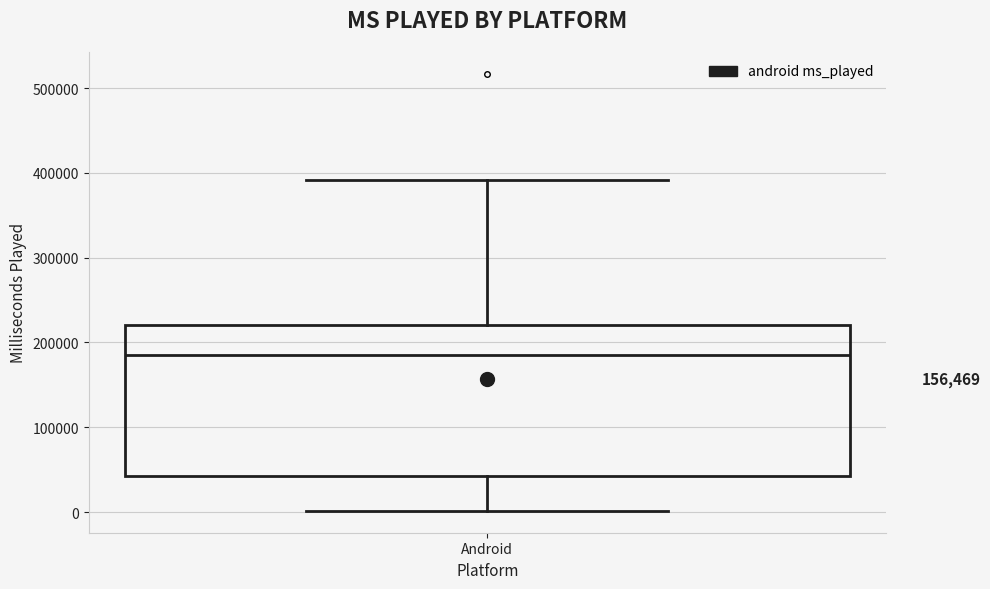

Read this box plot against the y-axis: the position of the median line, the range covered by the box, and the ends of both whiskers. The values are not printed on the chart, so give them approximately, as read against the axis.

median 180000, box 40000 to 220000, whiskers 0 to 390000